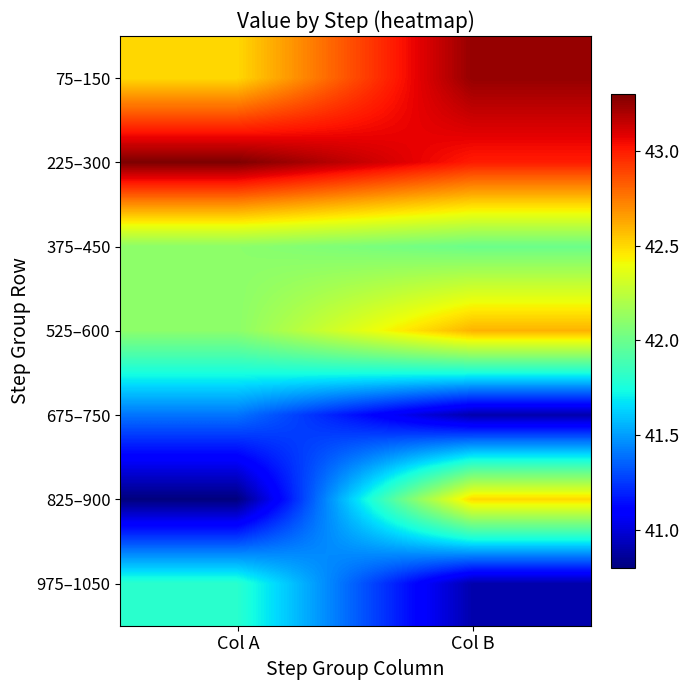

Reading left to right, what are all the values shown in this chart?

75–150: Col A=42.5	Col B=43.2
225–300: Col A=43.3	Col B=43.0
375–450: Col A=42.1	Col B=42.0
525–600: Col A=42.1	Col B=42.6
675–750: Col A=41.4	Col B=40.9
825–900: Col A=40.8	Col B=42.5
975–1050: Col A=41.8	Col B=40.9